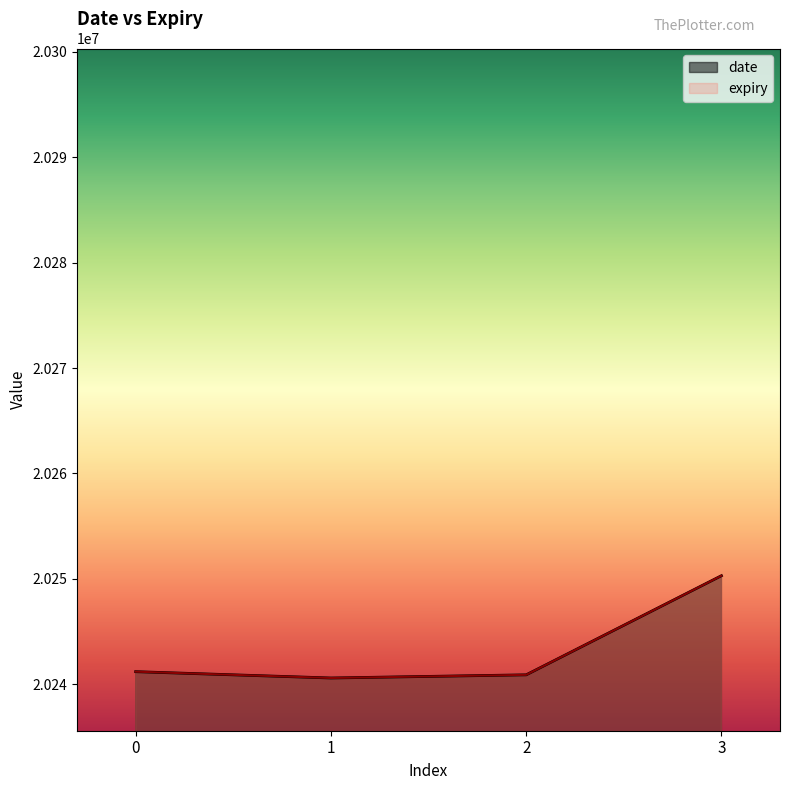

At which category is the sum across all series the highest?

3